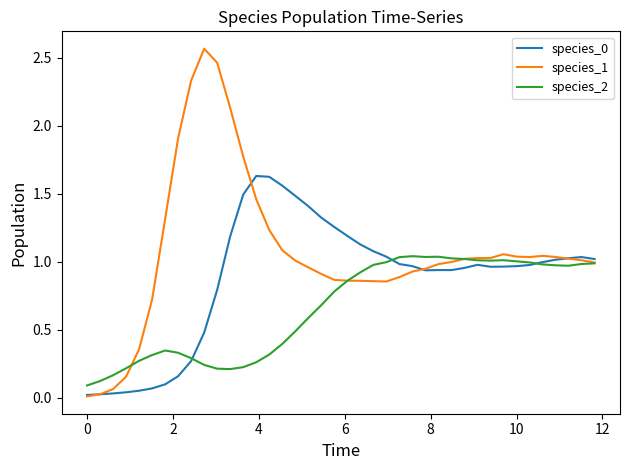

True or false: species_0 has more than 0 points higher than both neighbors.

True